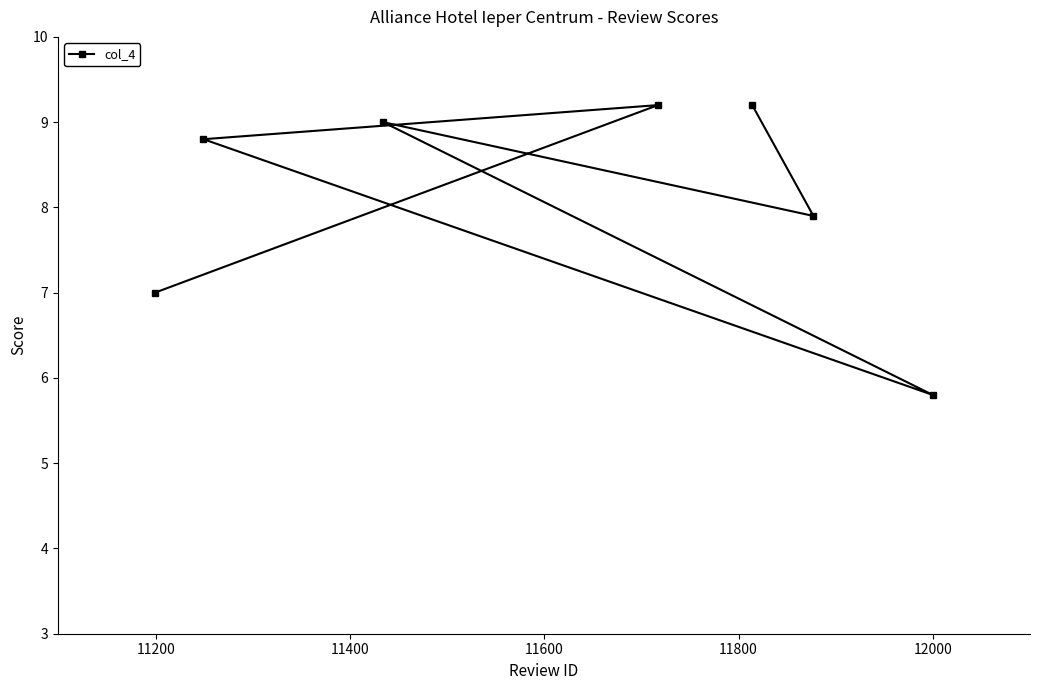

What is the sum of all values?

56.9